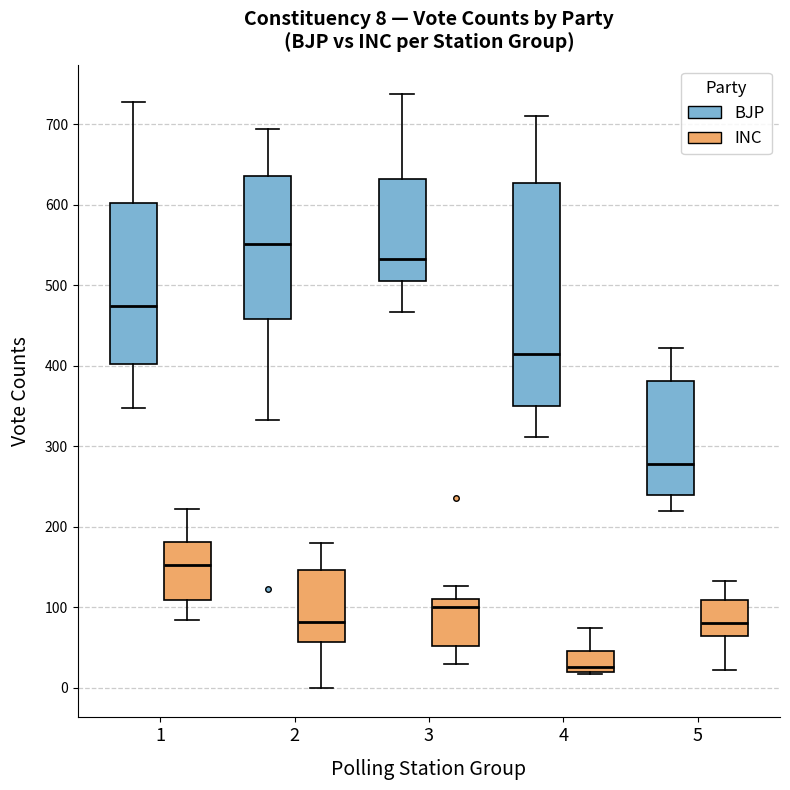

Which box's median line is the lowest?

4 (INC)